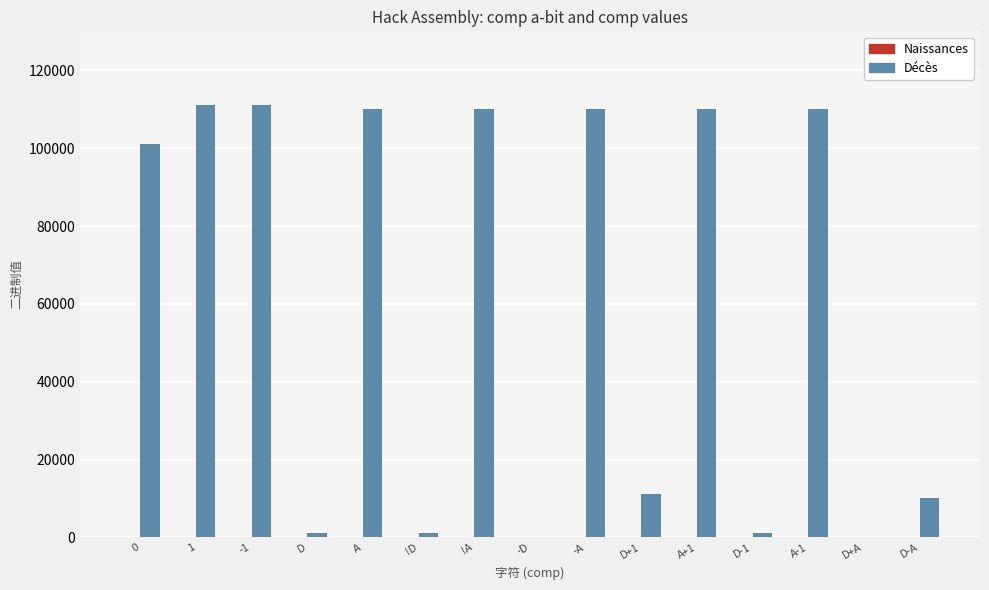

Which series changed the most between D+1 and A-1?

Décès